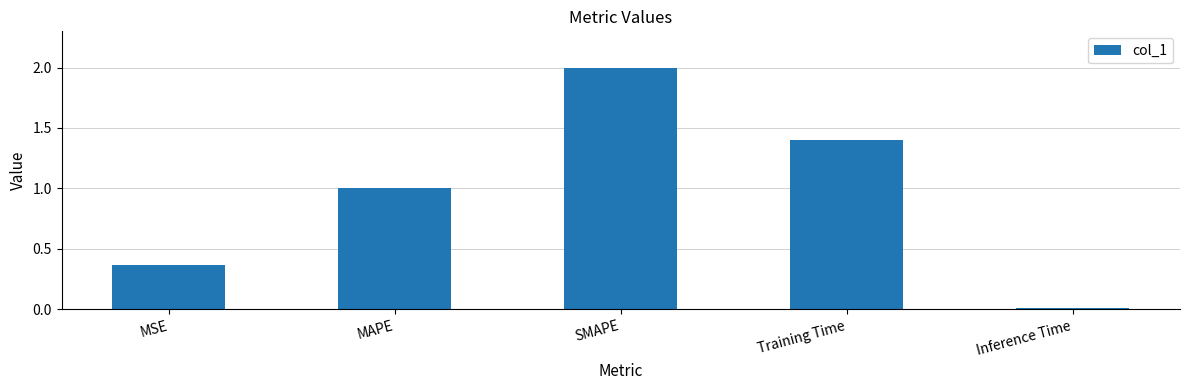

What is the average value?

1.0